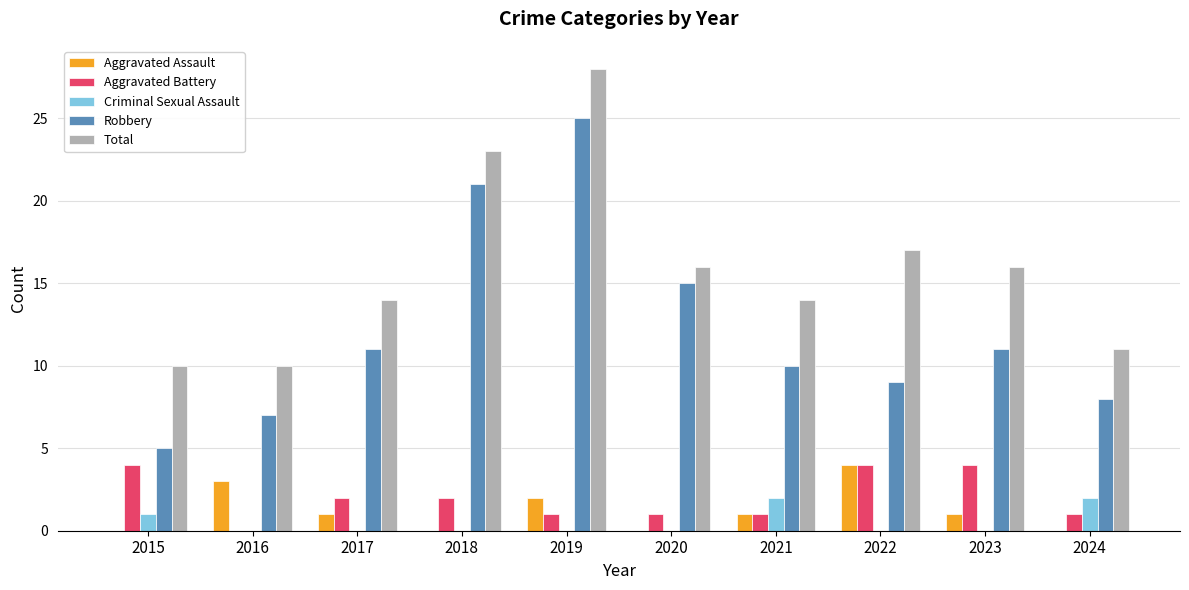

What is the total value across all series at 2016?

20